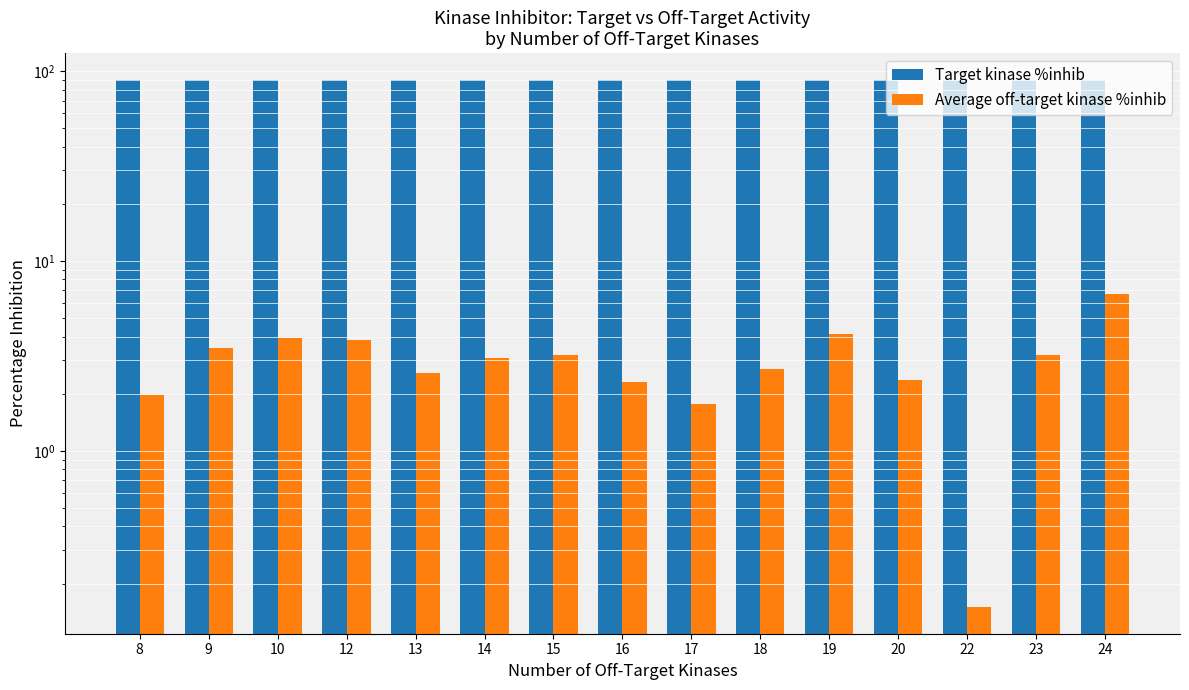

Reading right to left, list all the values displayed in this chart.

Target kinase %inhib: 24=90.0	23=90.0	22=90.4	20=90.1	19=90.0	18=90.3	17=90.2	16=90.4	15=90.4	14=90.2	13=90.4	12=90.3	10=90.4	9=90.4	8=90.4
Average off-target kinase %inhib: 24=6.7	23=3.2	22=0.1	20=2.4	19=4.1	18=2.7	17=1.8	16=2.3	15=3.2	14=3.1	13=2.6	12=3.9	10=3.9	9=3.5	8=2.0